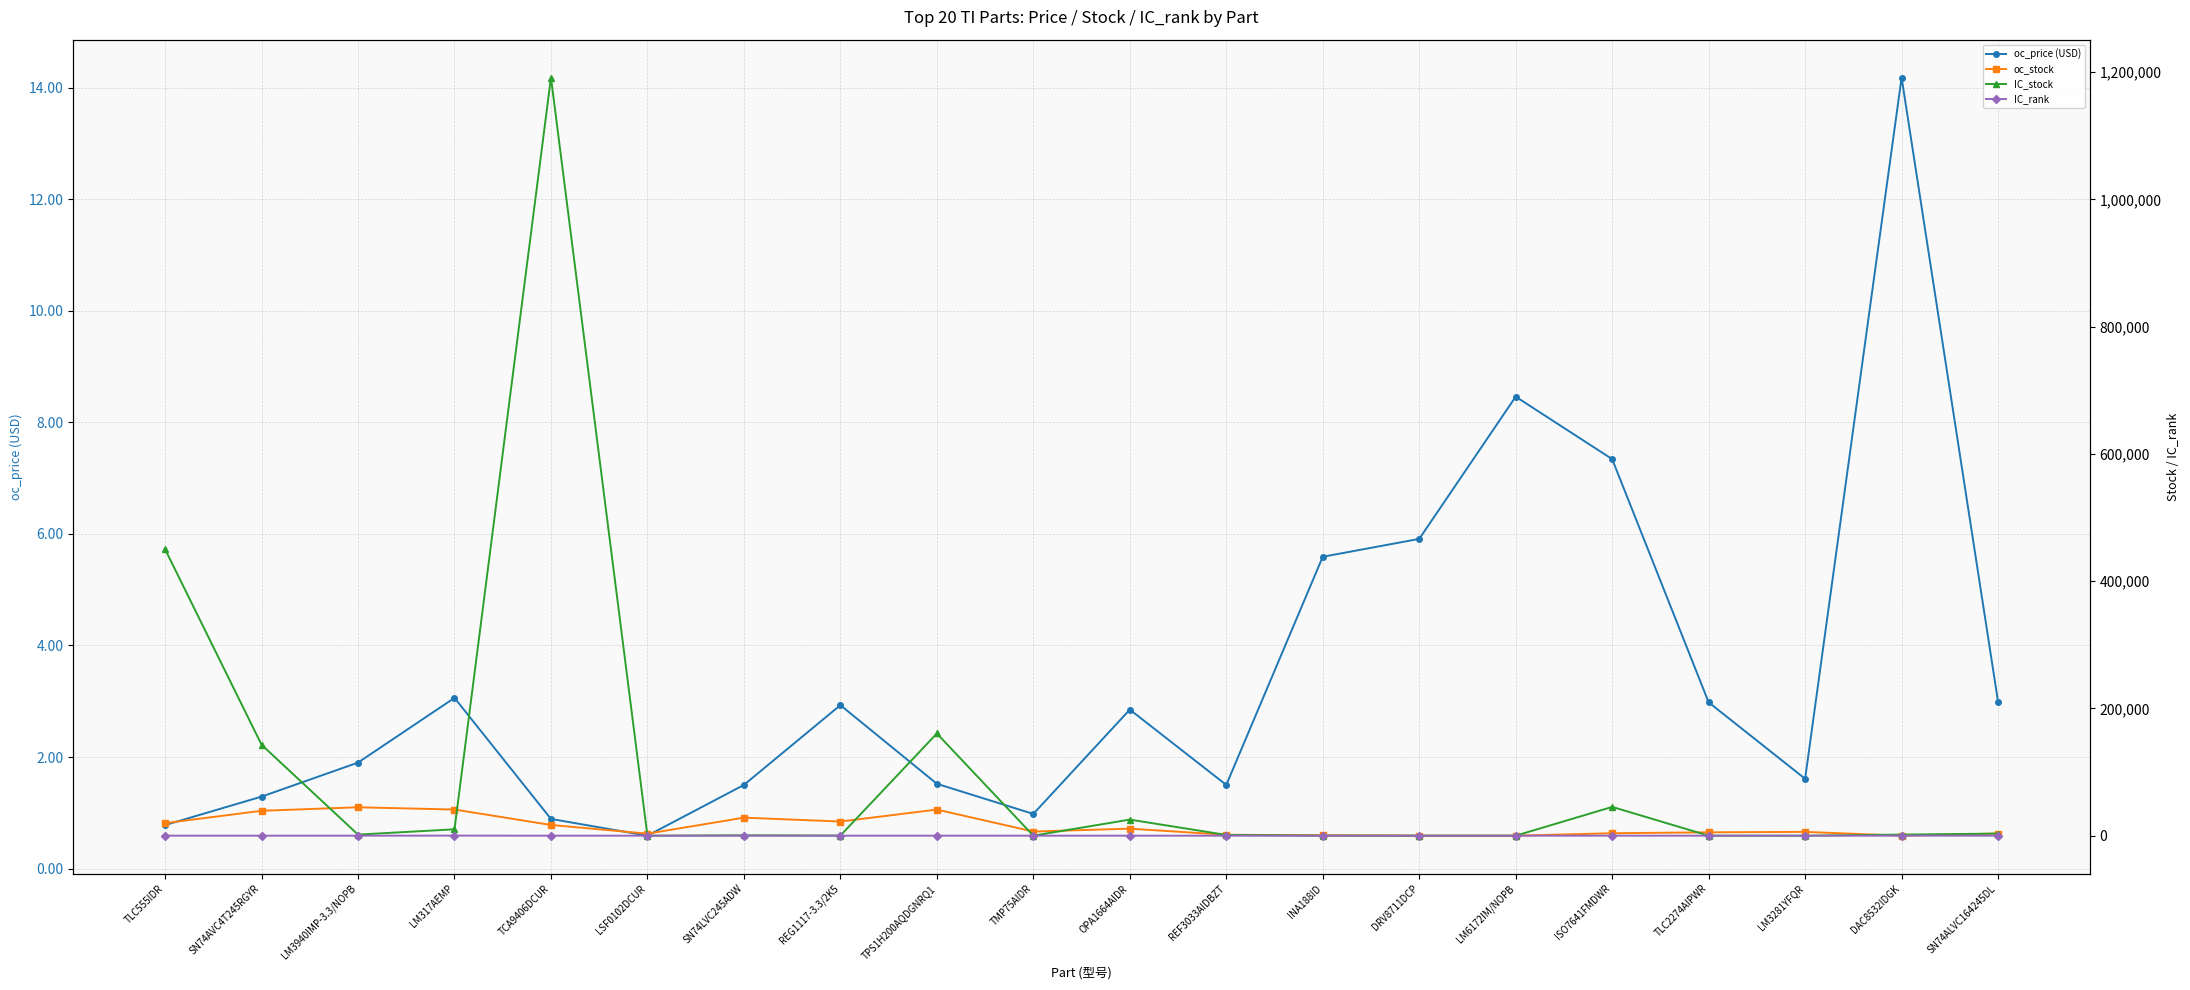

True or false: oc_price (USD) and IC_rank intersect in this chart.

True